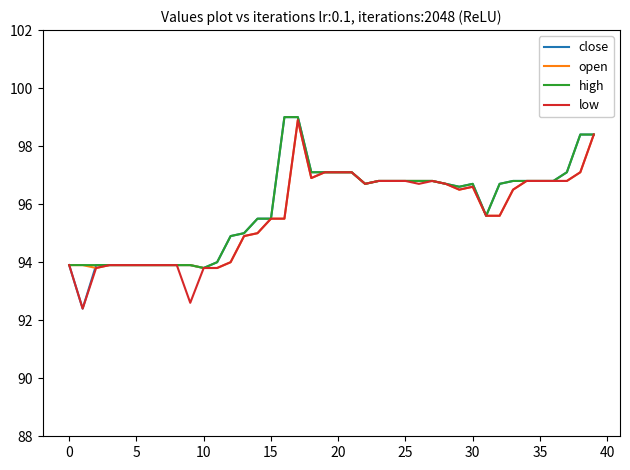

Reading left to right, transcribe all the data shown in this chart.

close: 93.9	92.4	93.9	93.9	93.9	93.9	93.9	93.9	93.9	93.9	93.8	94.0	94.9	95.0	95.5	95.5	99.0	99.0	97.1	97.1	97.1	97.1	96.7	96.8	96.8	96.8	96.8	96.8	96.7	96.6	96.7	95.6	96.7	96.8	96.8	96.8	96.8	97.1	98.4	98.4
open: 93.9	93.9	93.8	93.9	93.9	93.9	93.9	93.9	93.9	93.9	93.8	93.8	94.0	94.9	95.0	95.5	95.5	98.9	96.9	97.1	97.1	97.1	96.7	96.8	96.8	96.8	96.8	96.8	96.7	96.5	96.6	95.6	95.6	96.5	96.8	96.8	96.8	96.8	97.1	98.4
high: 93.9	93.9	93.9	93.9	93.9	93.9	93.9	93.9	93.9	93.9	93.8	94.0	94.9	95.0	95.5	95.5	99.0	99.0	97.1	97.1	97.1	97.1	96.7	96.8	96.8	96.8	96.8	96.8	96.7	96.6	96.7	95.6	96.7	96.8	96.8	96.8	96.8	97.1	98.4	98.4
low: 93.9	92.4	93.8	93.9	93.9	93.9	93.9	93.9	93.9	92.6	93.8	93.8	94.0	94.9	95.0	95.5	95.5	98.9	96.9	97.1	97.1	97.1	96.7	96.8	96.8	96.8	96.7	96.8	96.7	96.5	96.6	95.6	95.6	96.5	96.8	96.8	96.8	96.8	97.1	98.4